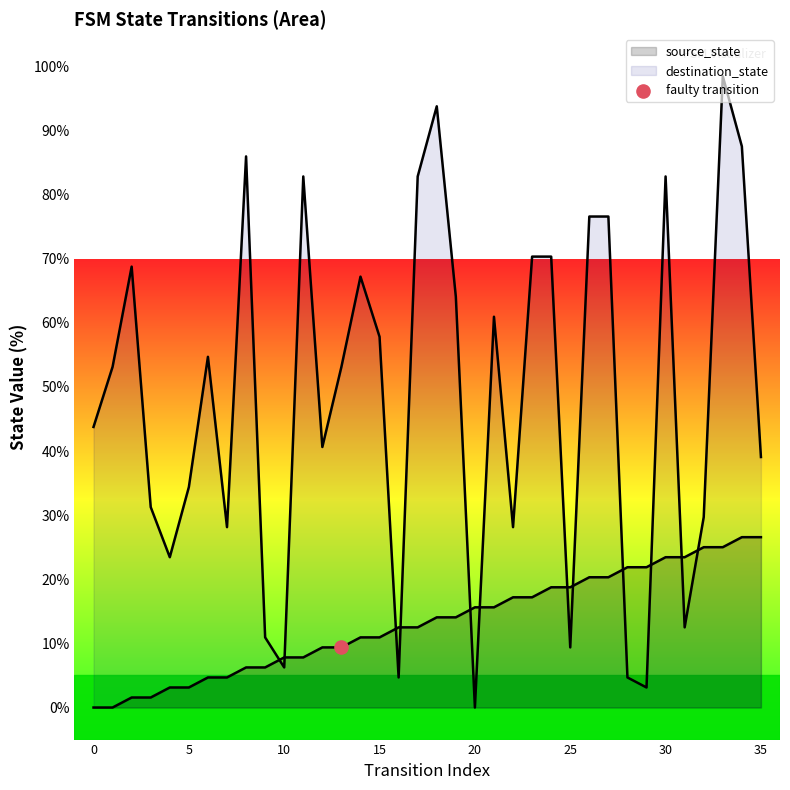

Is the value of source_state at 14 greater than the value of destination_state at 7?

No